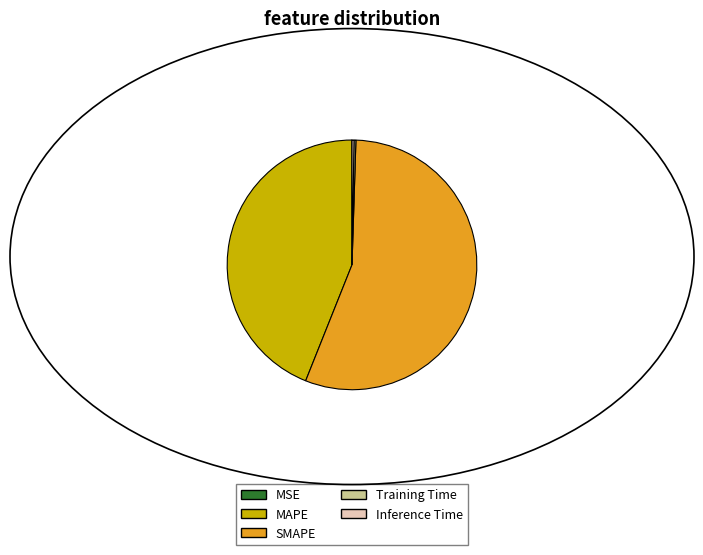

Which slice is the largest?

SMAPE